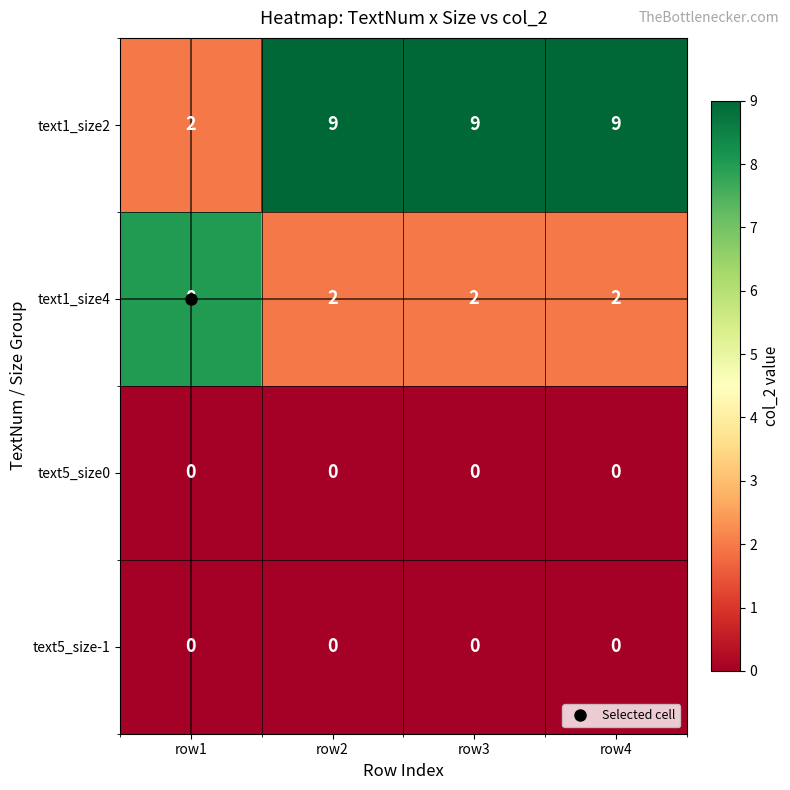

What is the difference between the highest and lowest values at row3?

9